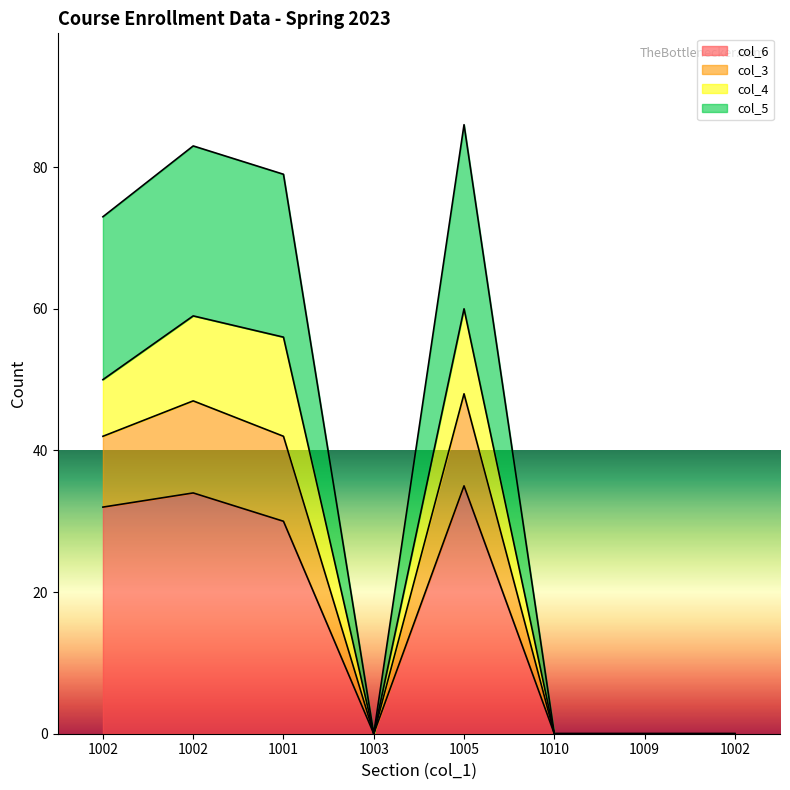

True or false: col_3 has a value of 0 at 1009.

True